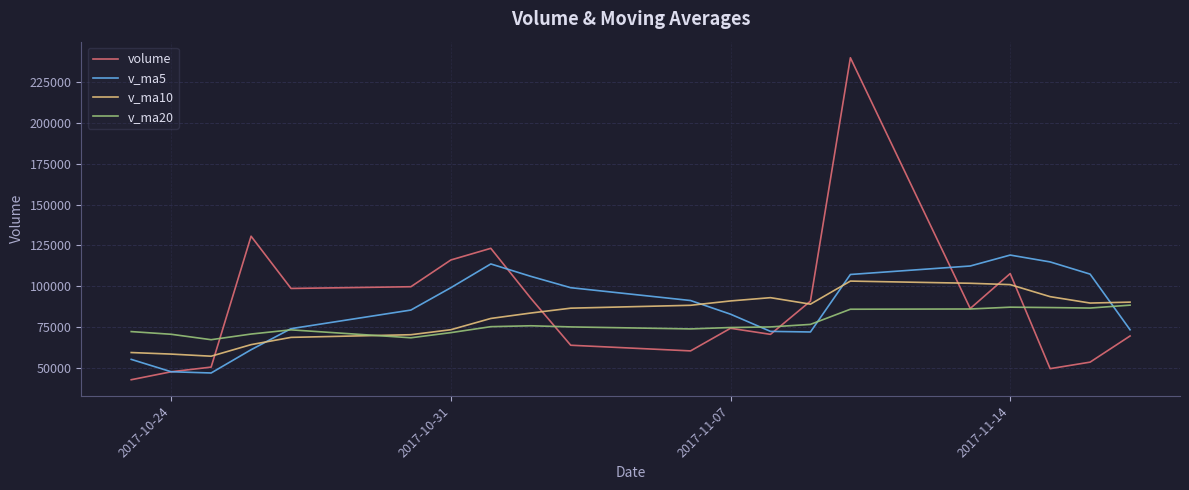

Which series has the widest spread of values?

volume